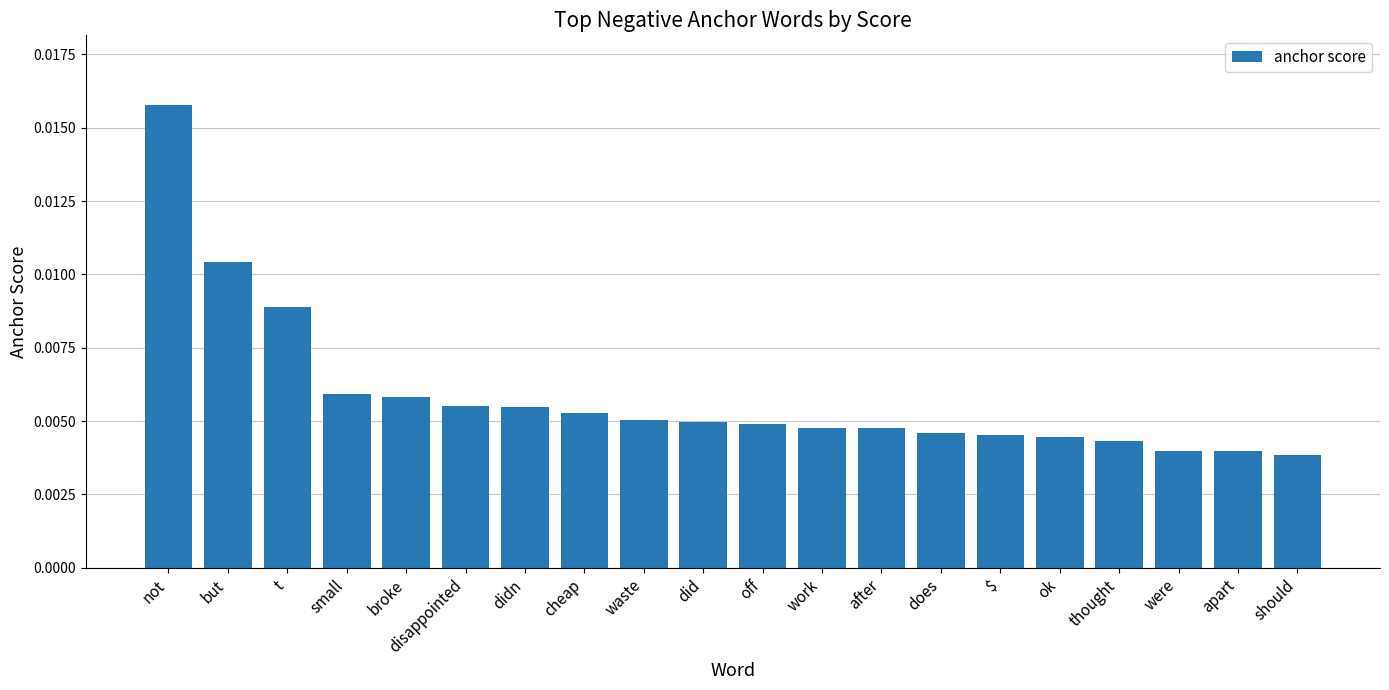

What is the label of the 4th bar from the right?

thought